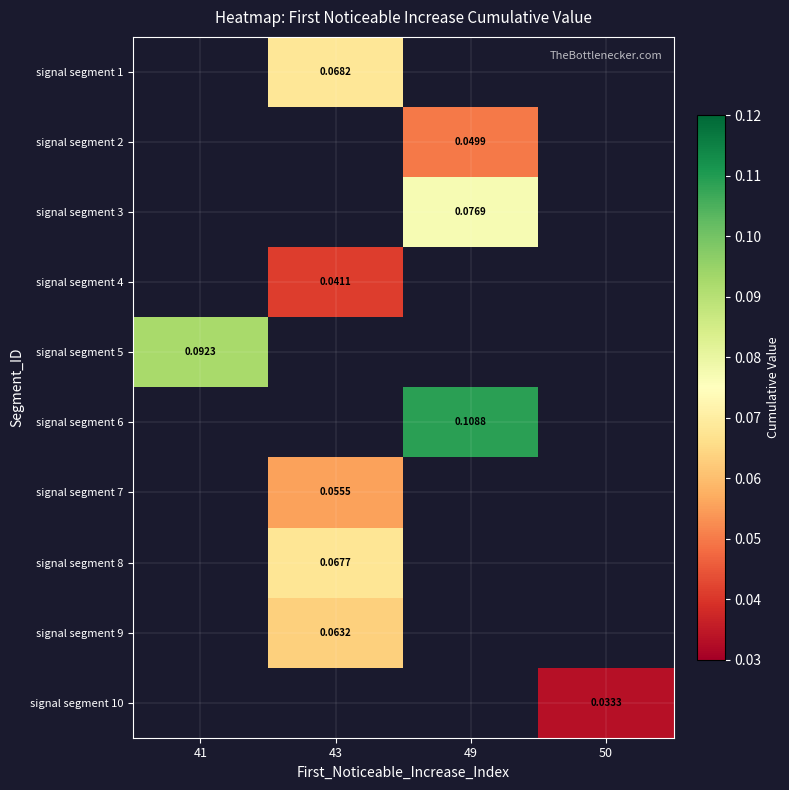

Count the number of data series in this chart.

10